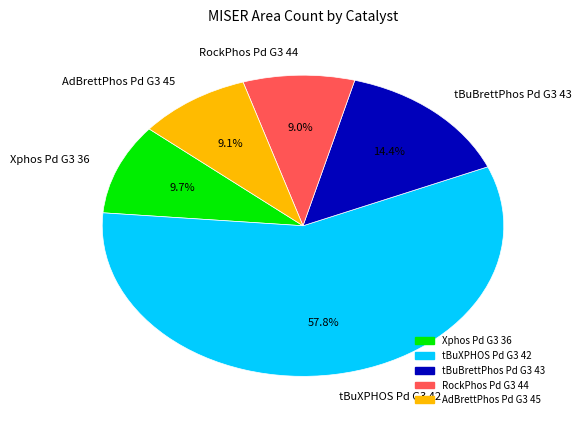

Approximately how many times larger is the value at AdBrettPhos Pd G3 45 compared to RockPhos Pd G3 44?

1.0